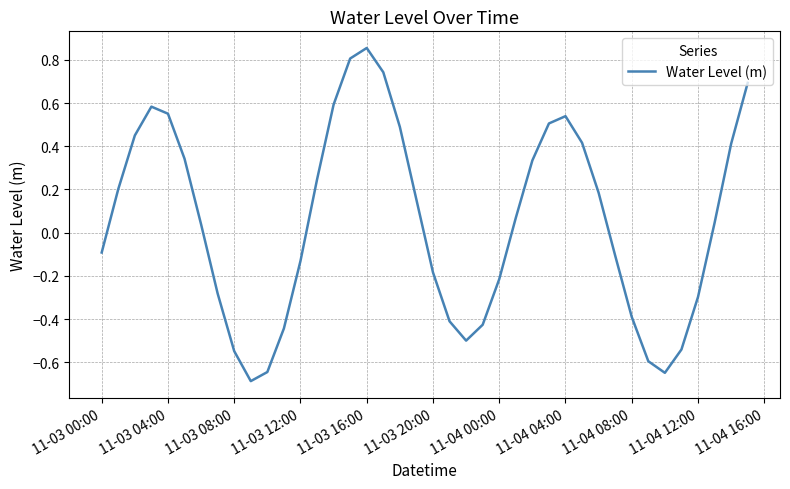

What is the difference between the maximum and minimum values?

1.5